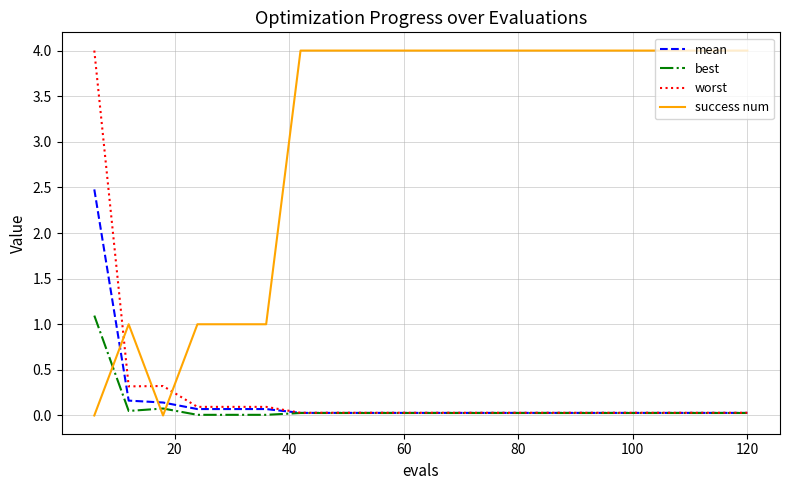

Which series has the largest total across all categories?

success num